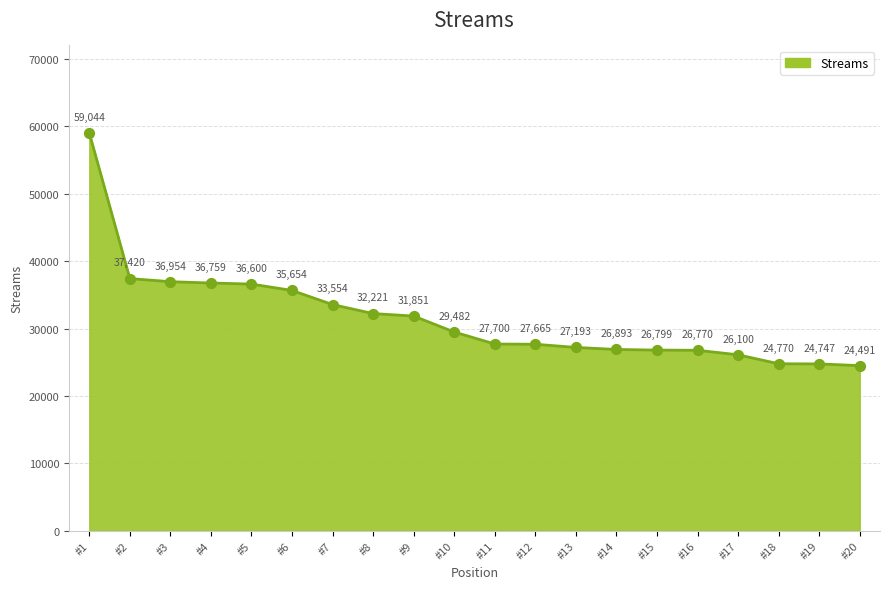

Which has a higher value, #11 or #19?

#11